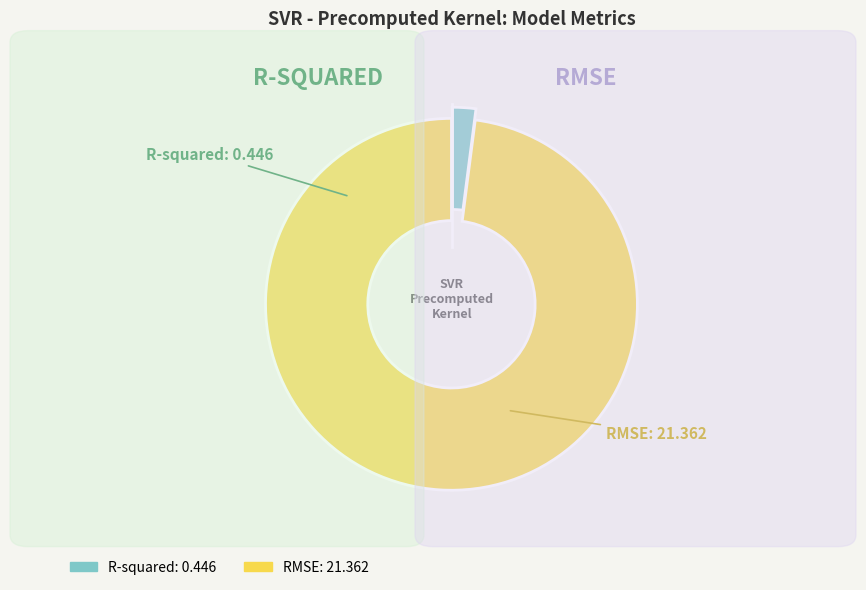

What is the majority slice?

RMSE